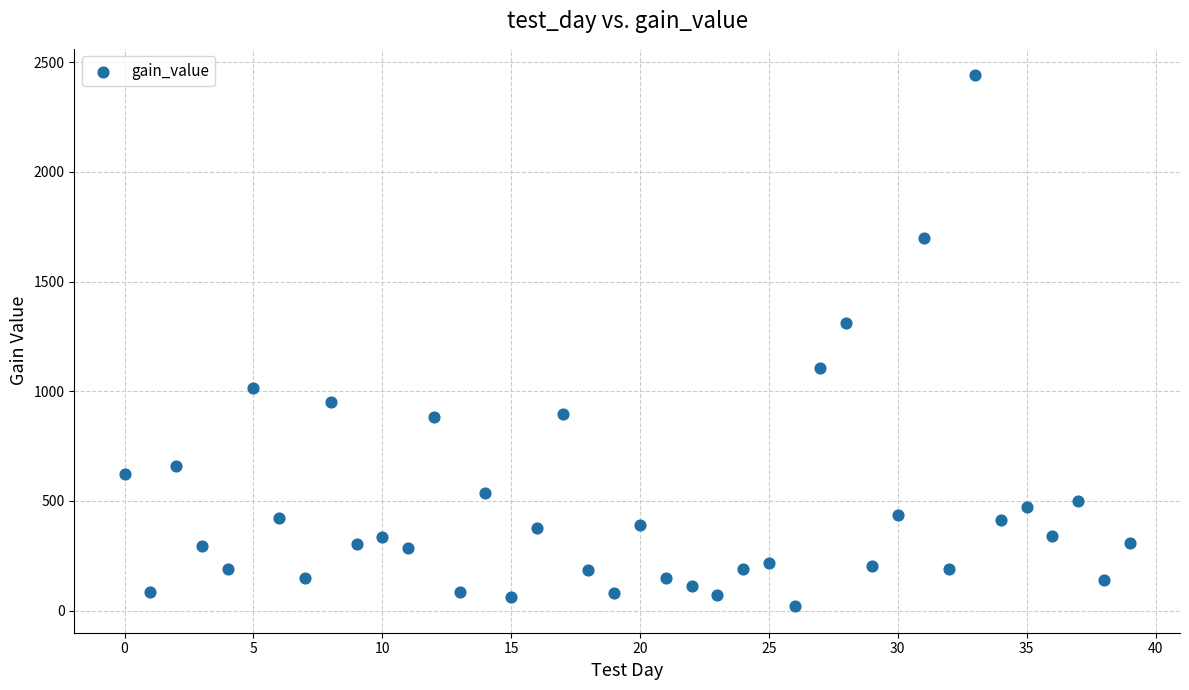

What Y value in the scatter plot is closest to 1230?

1311.6